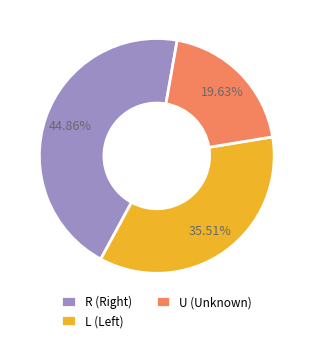

How many slices are in this pie chart?

3